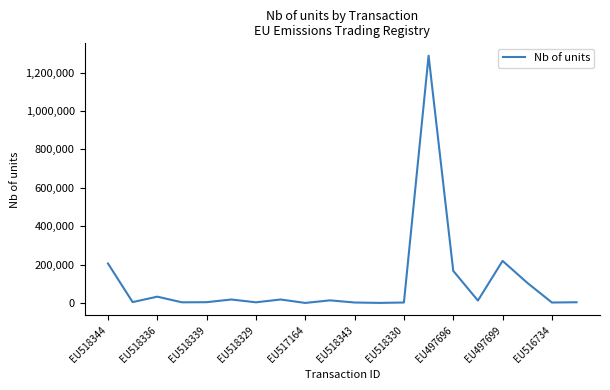

What is the greatest value displayed?

1287963